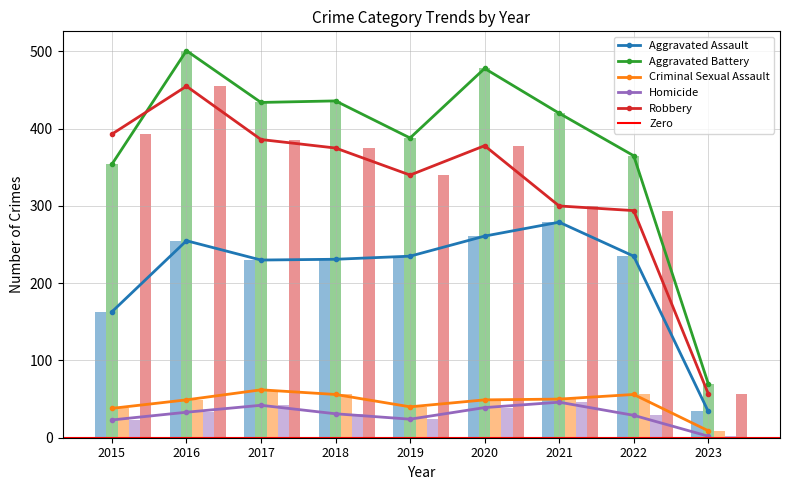

Which series has the largest total across all categories?

Aggravated Battery